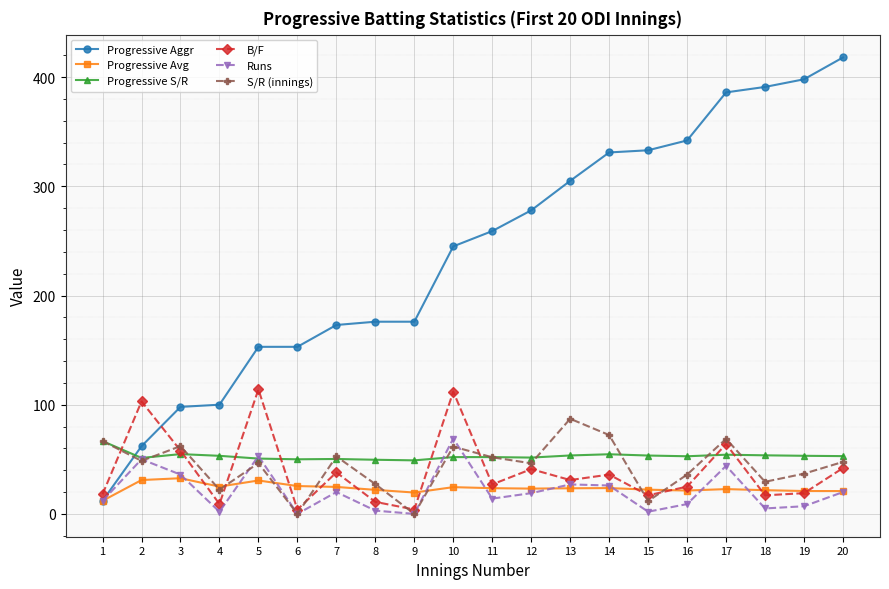

What is the difference between the maximum and minimum values in the B/F series?

110.0